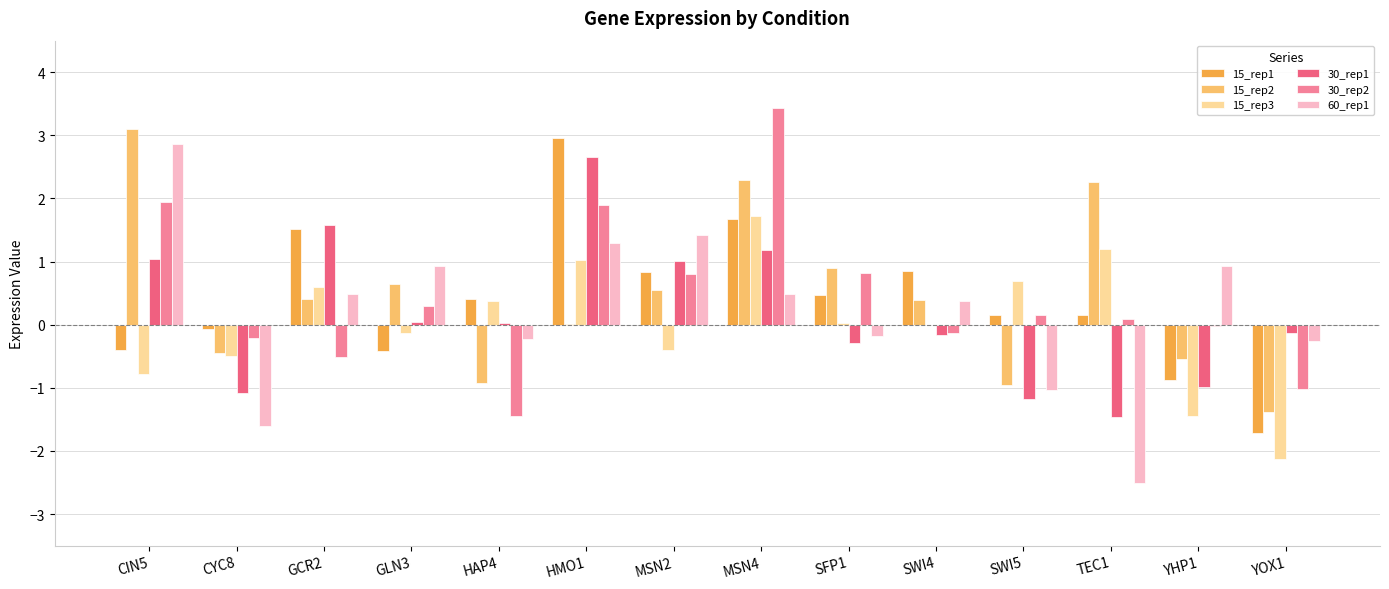

At which label does 30_rep1 reach its peak?

HMO1